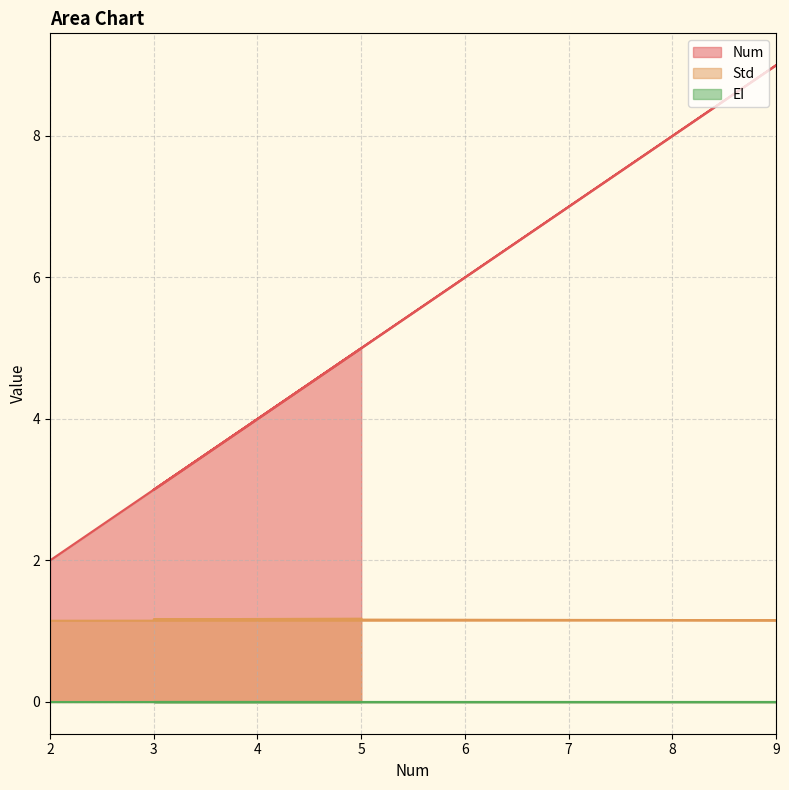

What position from the left is 2?

1